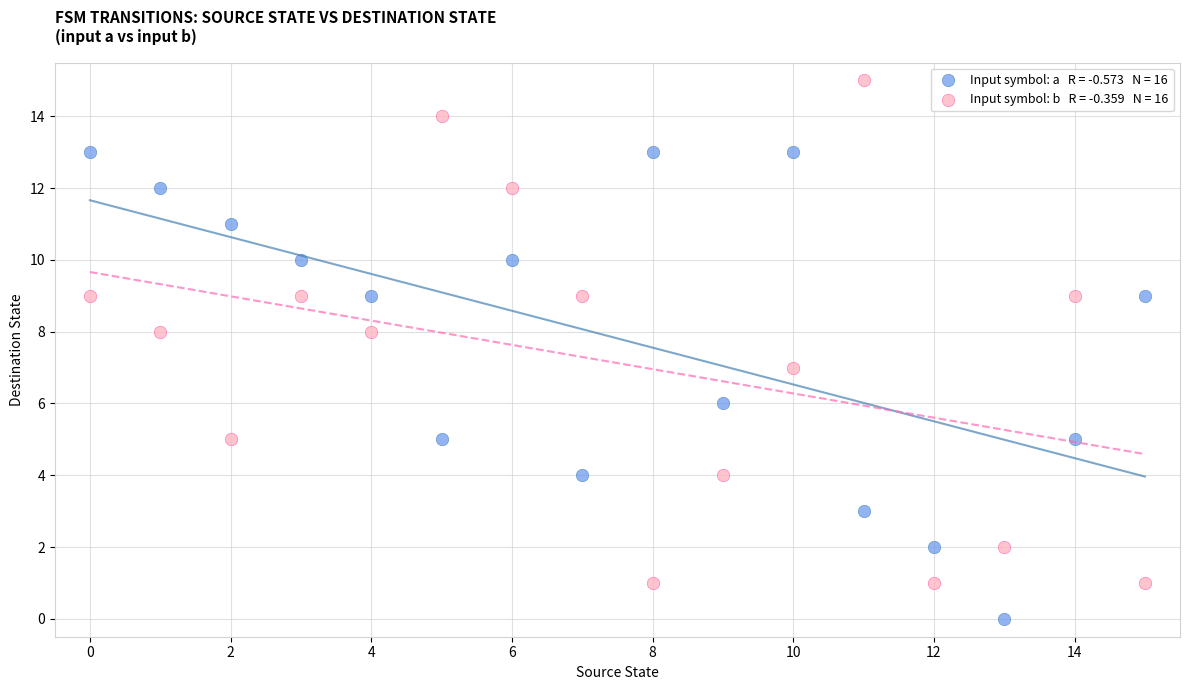

Across all data points, what is the range of Y values (max minus min)?

15